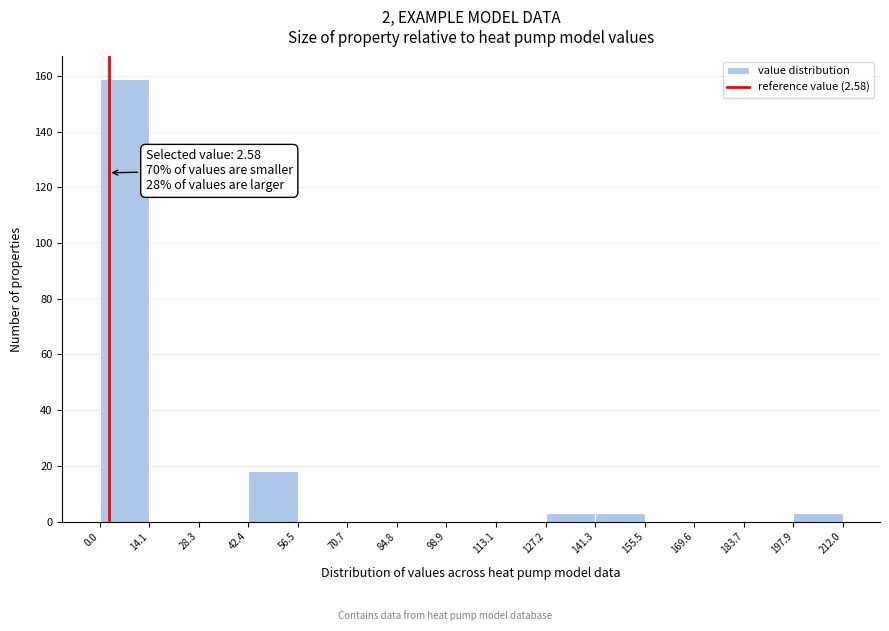

Which range on the x-axis has the tallest bar?

0.0 to 14.1